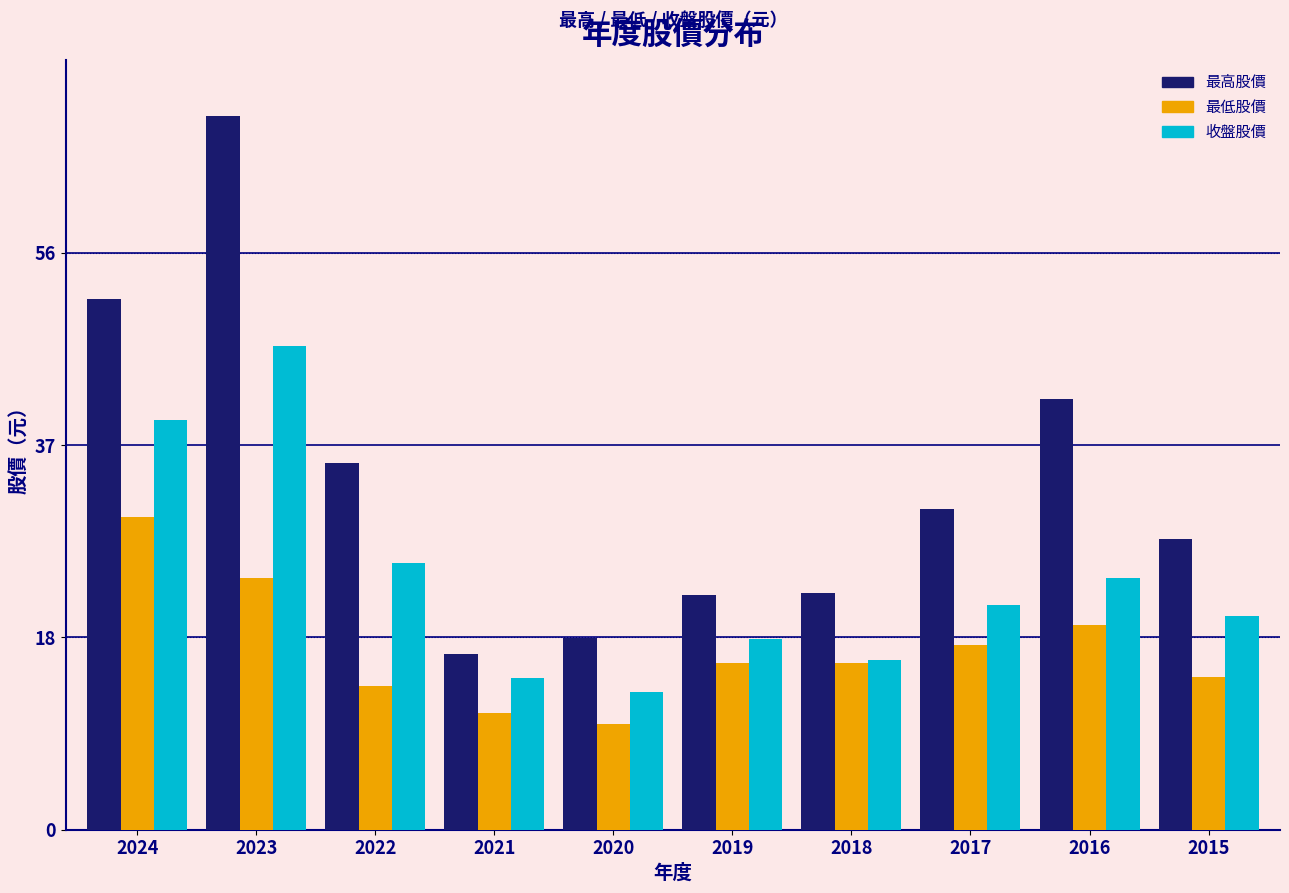

What is the total value across all series at 2020?

42.4